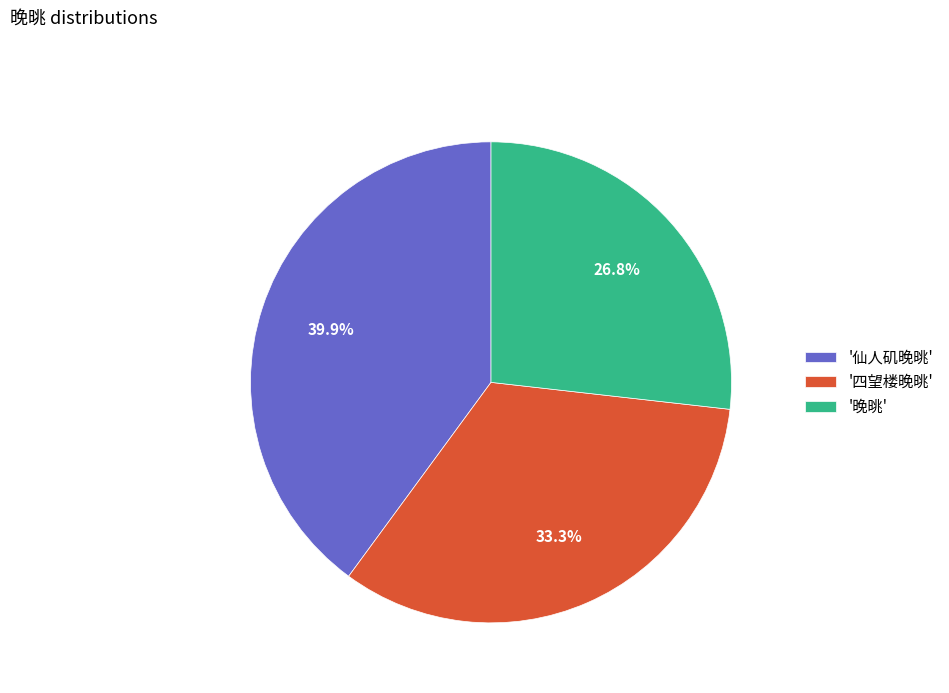

What percentage is NOT represented by '仙人矶晚晀'?

60.1%